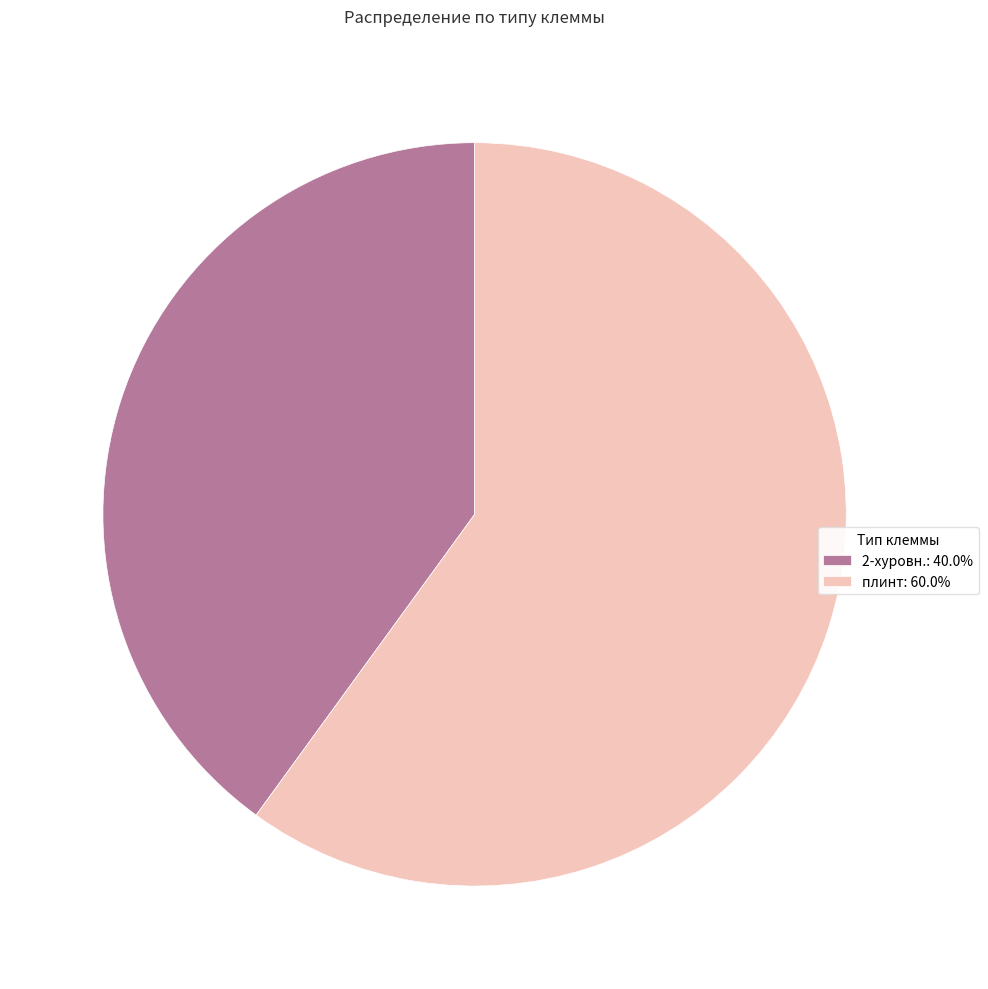

How many slices are in this pie chart?

2